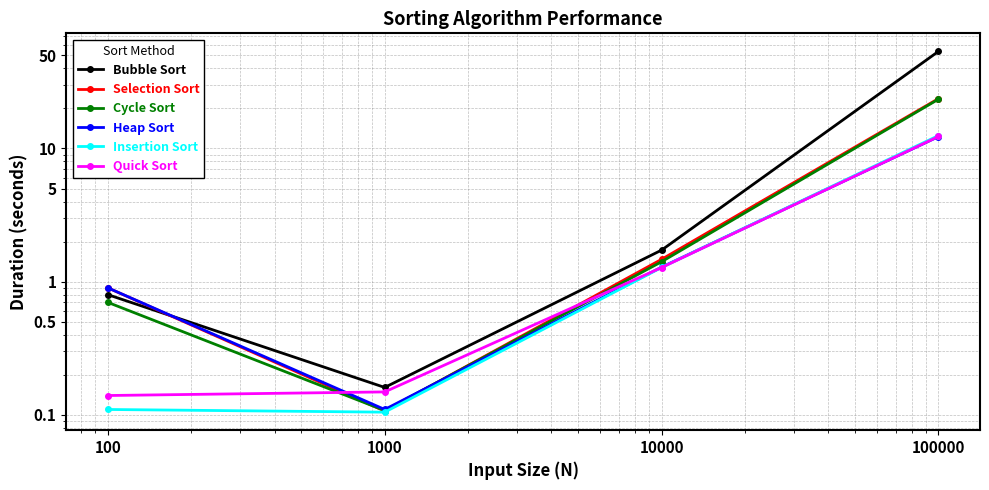

Rank the series by their maximum value, from lowest to highest.

Heap Sort, Quick Sort, Insertion Sort, Cycle Sort, Selection Sort, Bubble Sort